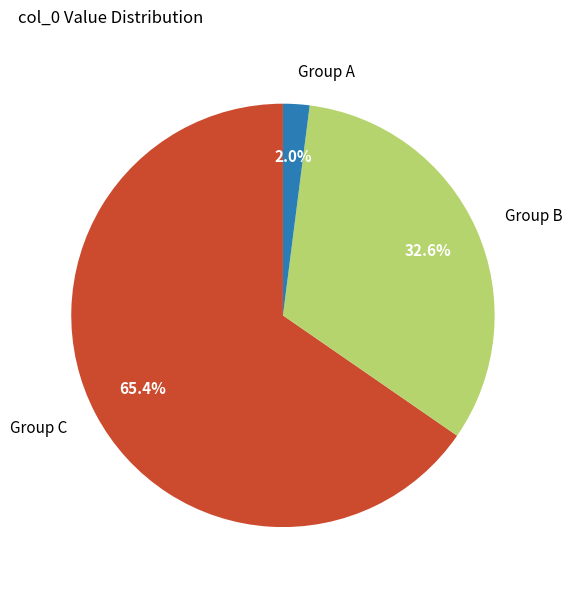

How many segments does this pie chart have?

3